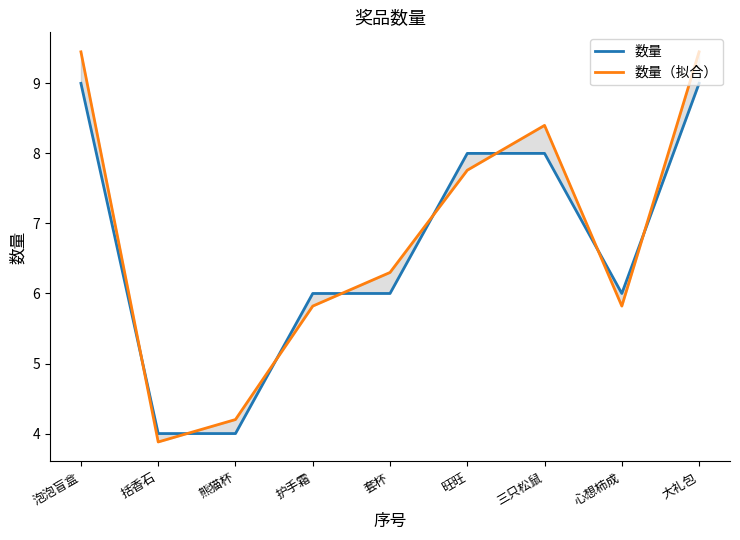

What is the spread (max minus min) of values at 大礼包?

0.5